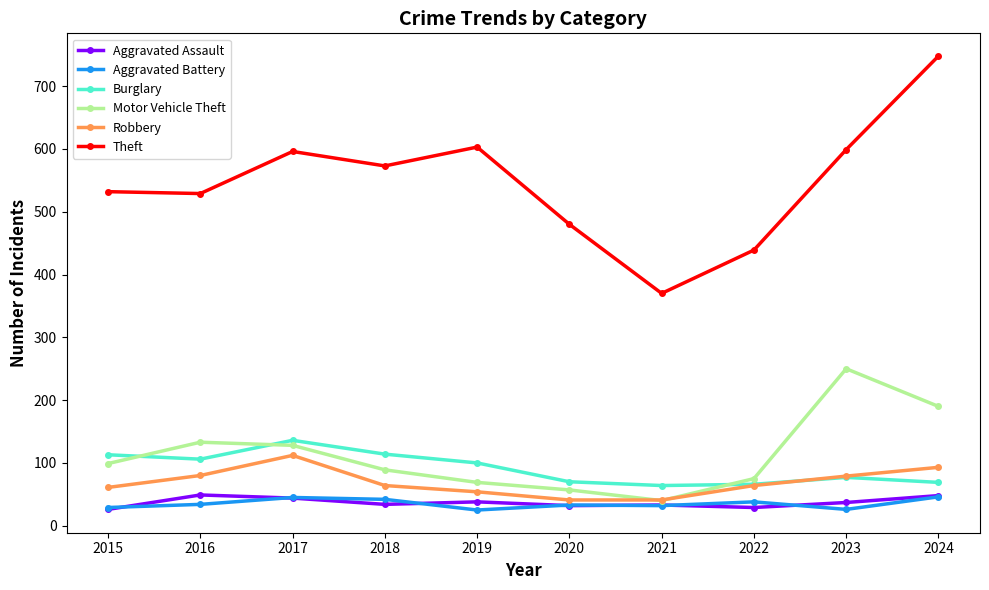

True or false: Motor Vehicle Theft and Aggravated Assault intersect in this chart.

False